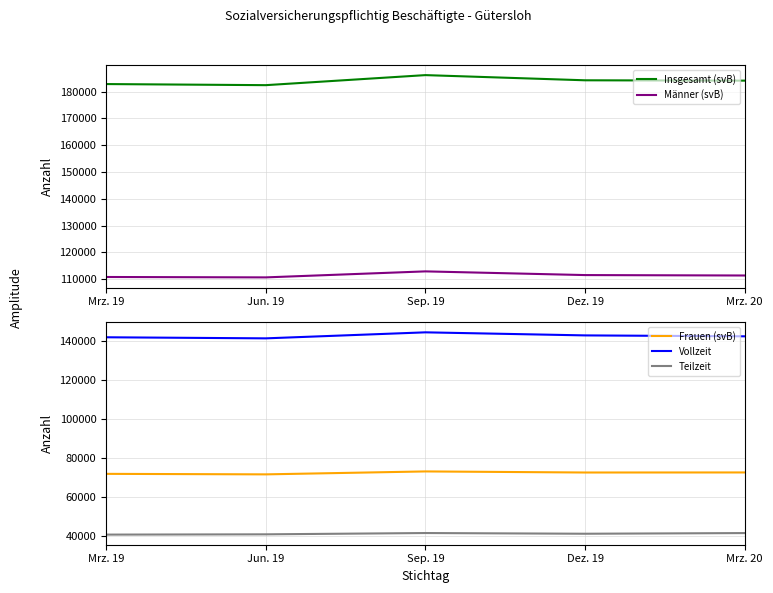

What is the sum of the Teilzeit values at Mrz. 19 and Dez. 19?

82091